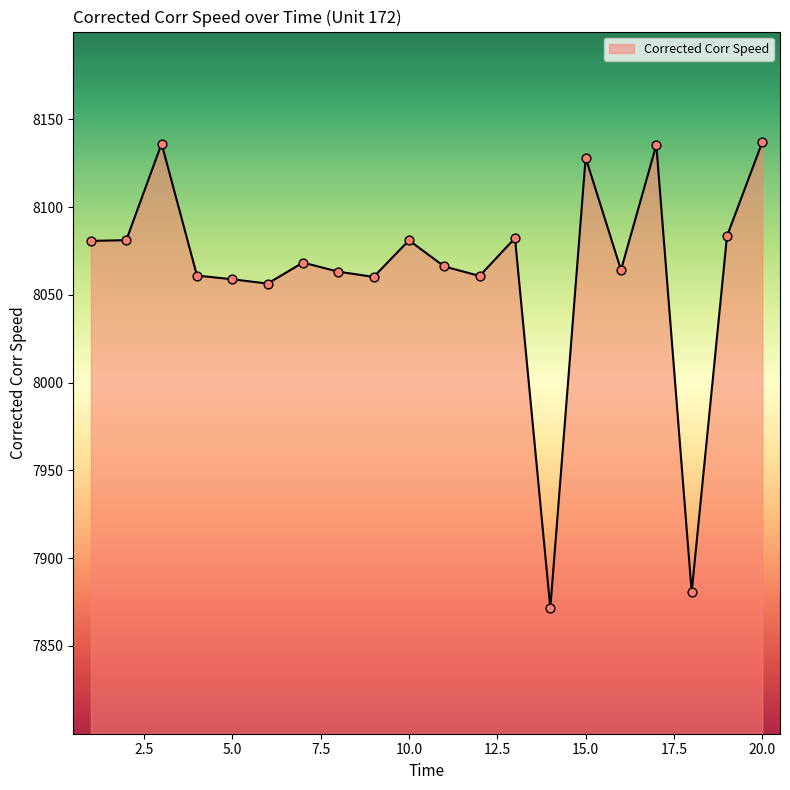

What is the maximum value shown in the chart?

8137.1